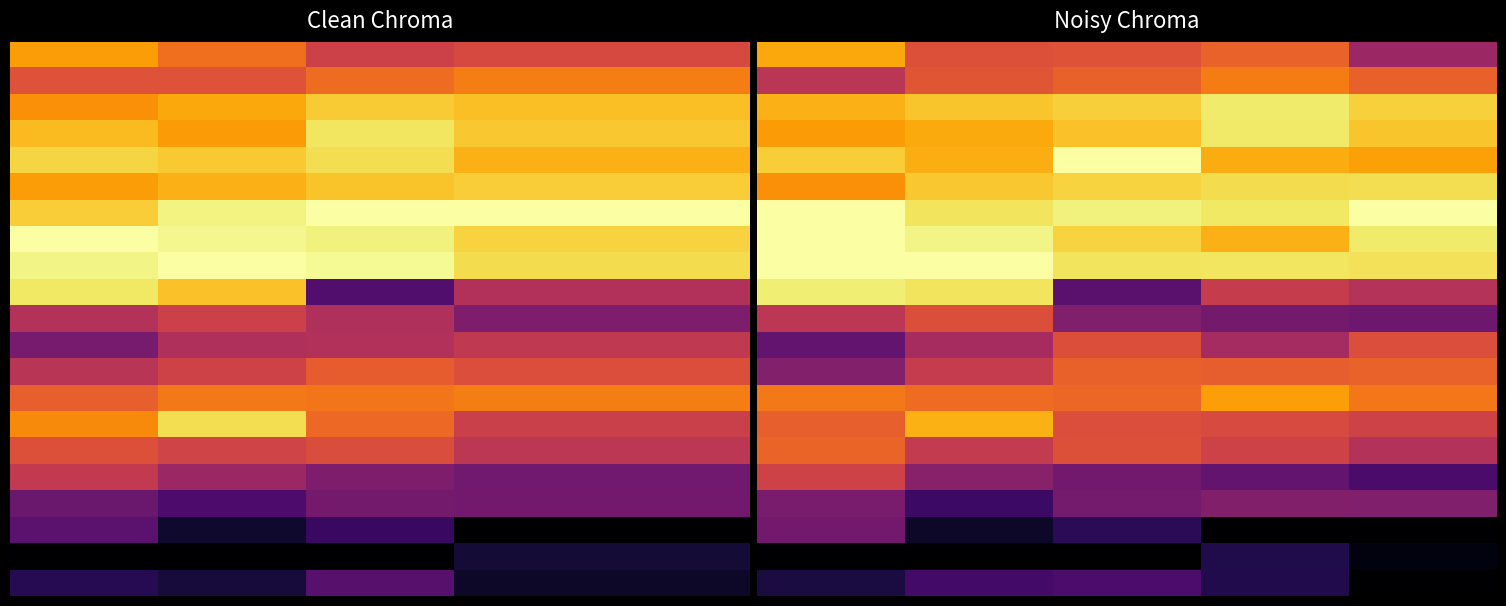

What is the difference between the maximum and minimum values in the 20.0 series?

0.2